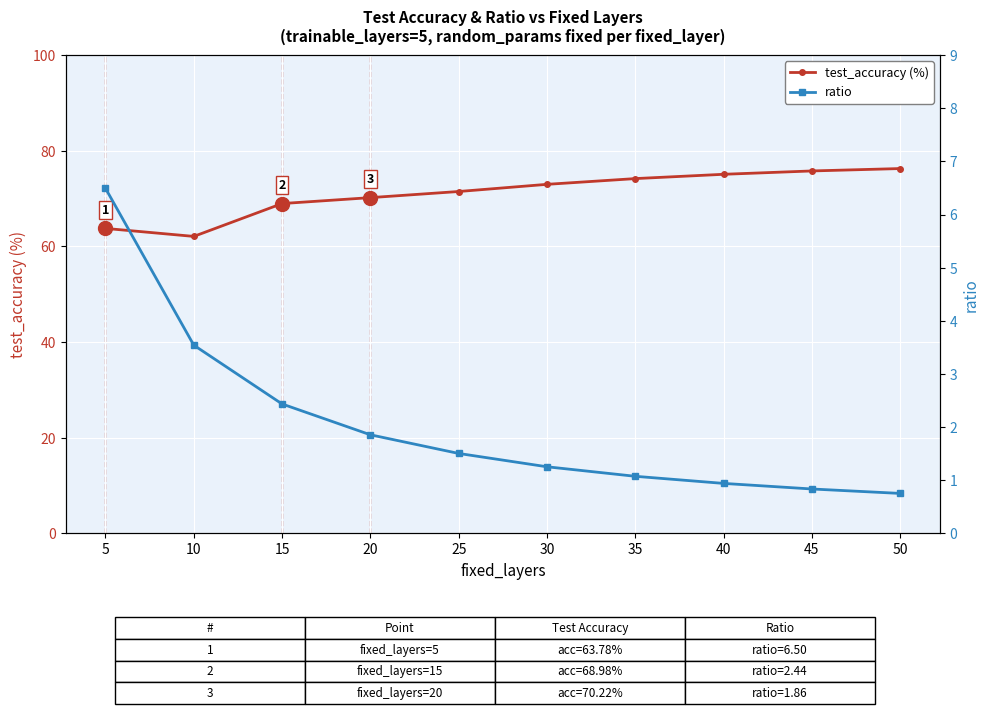

True or false: ratio has a value of 1.1 at 35.

True